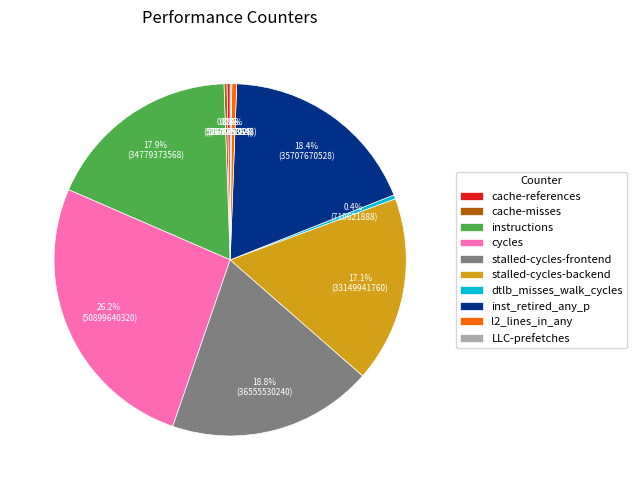

Is it true that l2_lines_in_any is 7% of the pie?

False